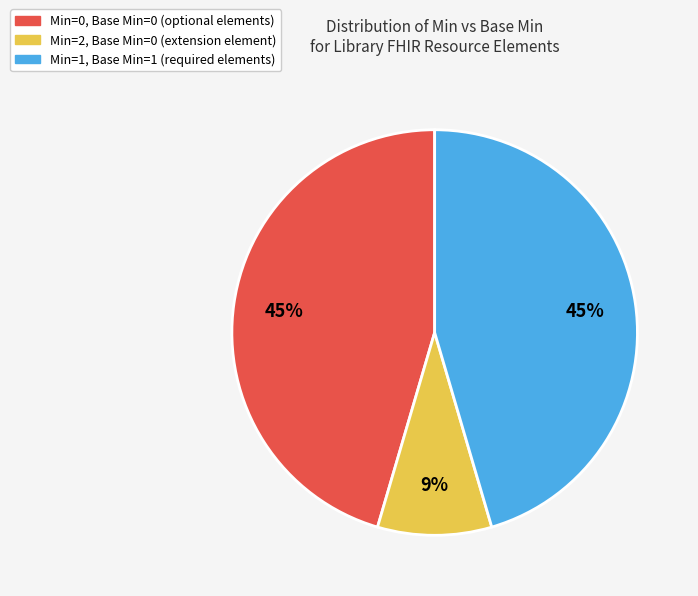

Does any single category account for the majority?

No